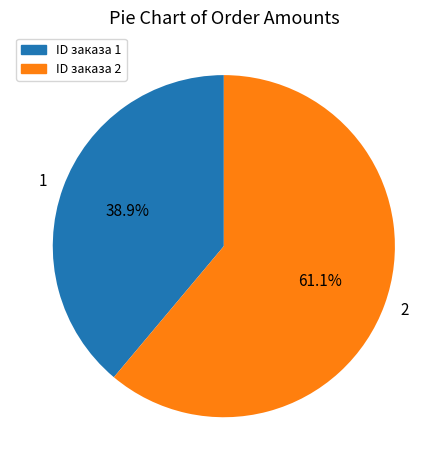

Is 1 the majority of the pie?

No